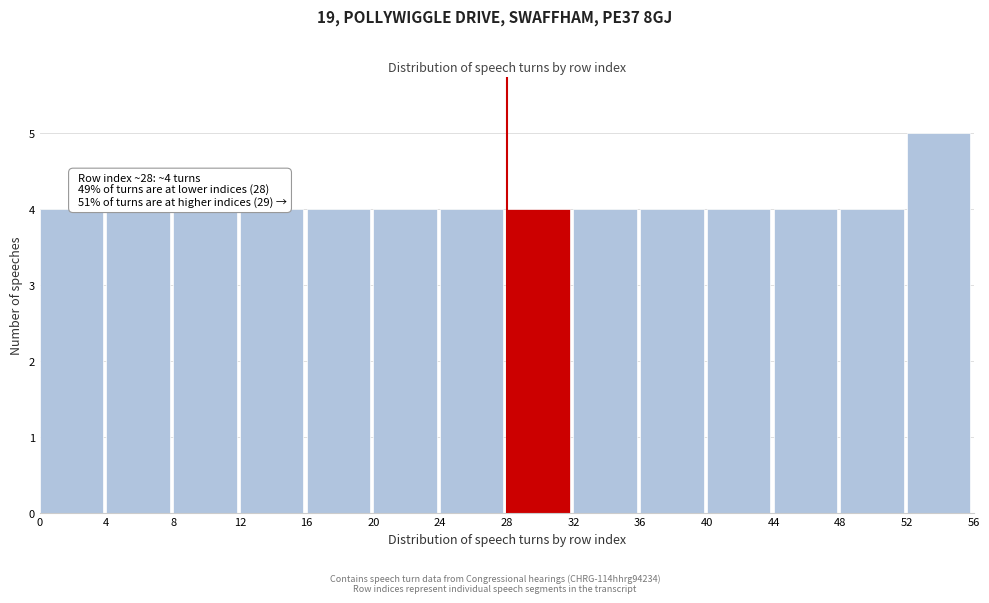

Which range on the x-axis has the tallest bar?

52 to 56